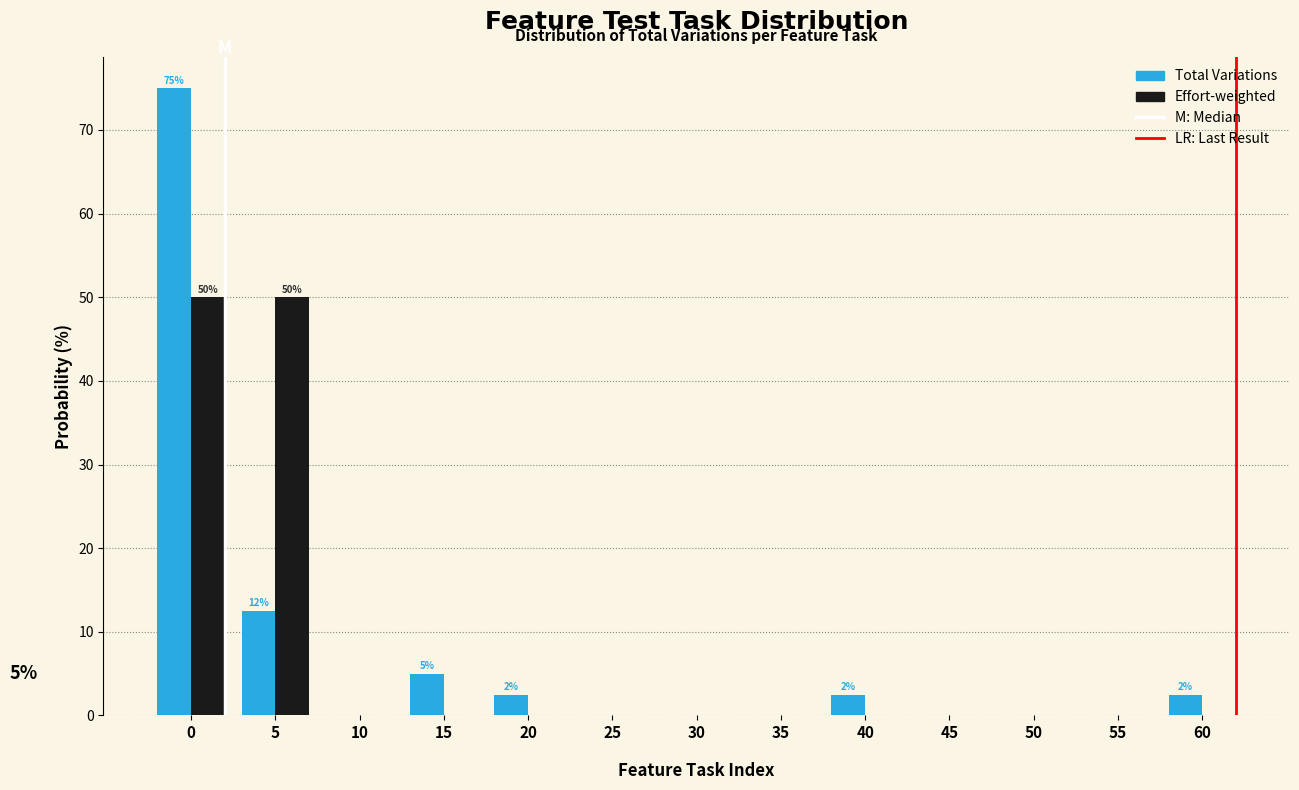

Reading right to left, extract all data points from this chart.

Total Variations: 60=2.5	55=0.0	50=0.0	45=0.0	40=2.5	35=0.0	30=0.0	25=0.0	20=2.5	15=5.0	10=0.0	5=12.5	0=75.0
Effort: 60=0.0	55=0.0	50=0.0	45=0.0	40=0.0	35=0.0	30=0.0	25=0.0	20=0.0	15=0.0	10=0.0	5=50.0	0=50.0